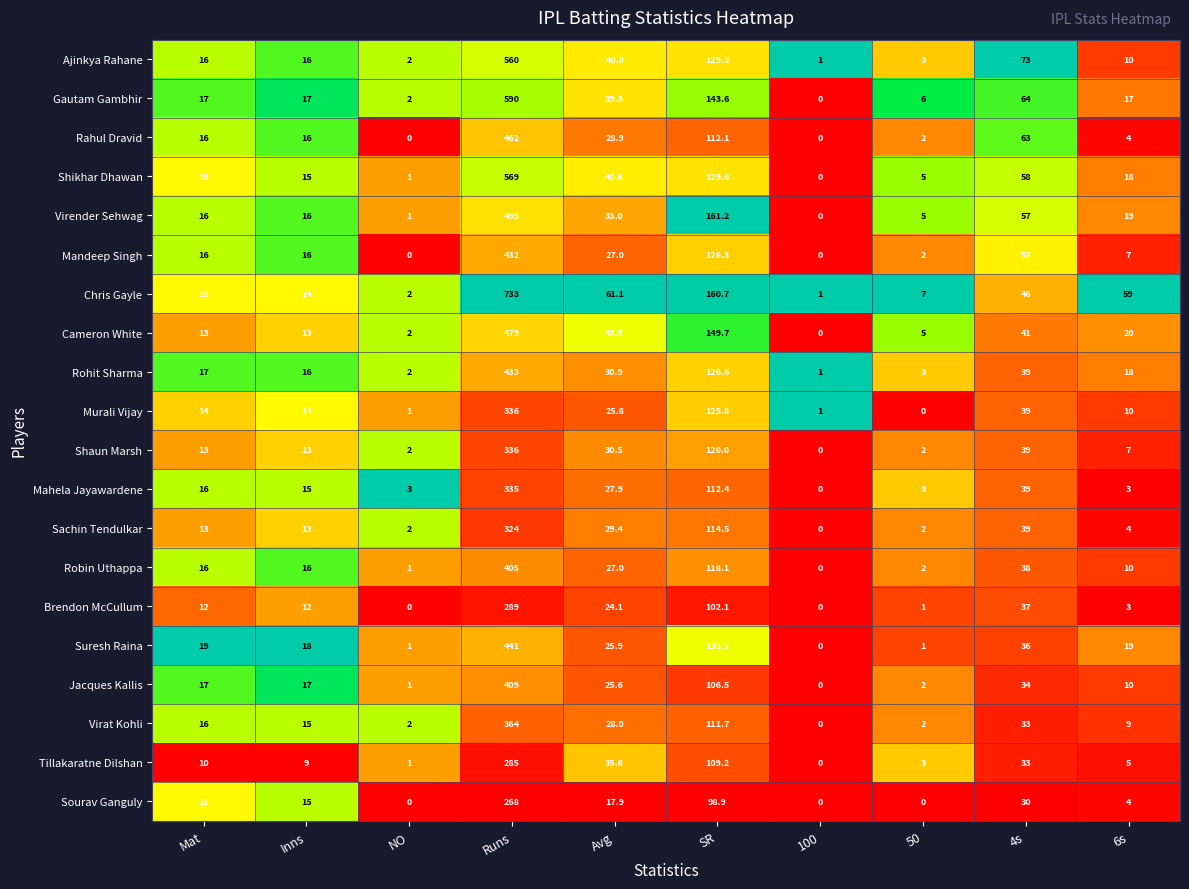

The value of Brendon McCullum at 6s is 1.2. True or false?

False